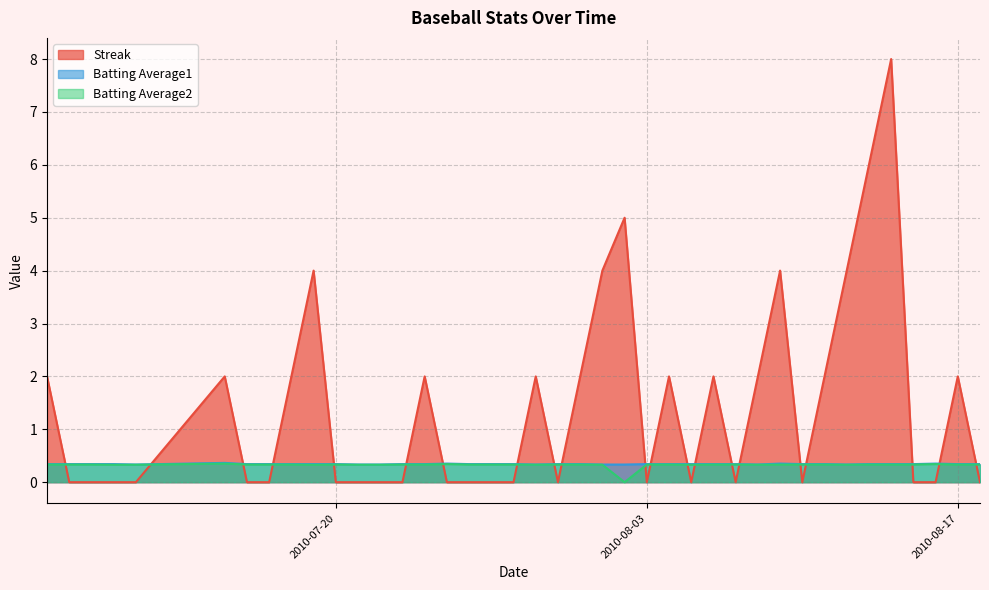

What is the highest value of the Batting Average2 series?

0.4